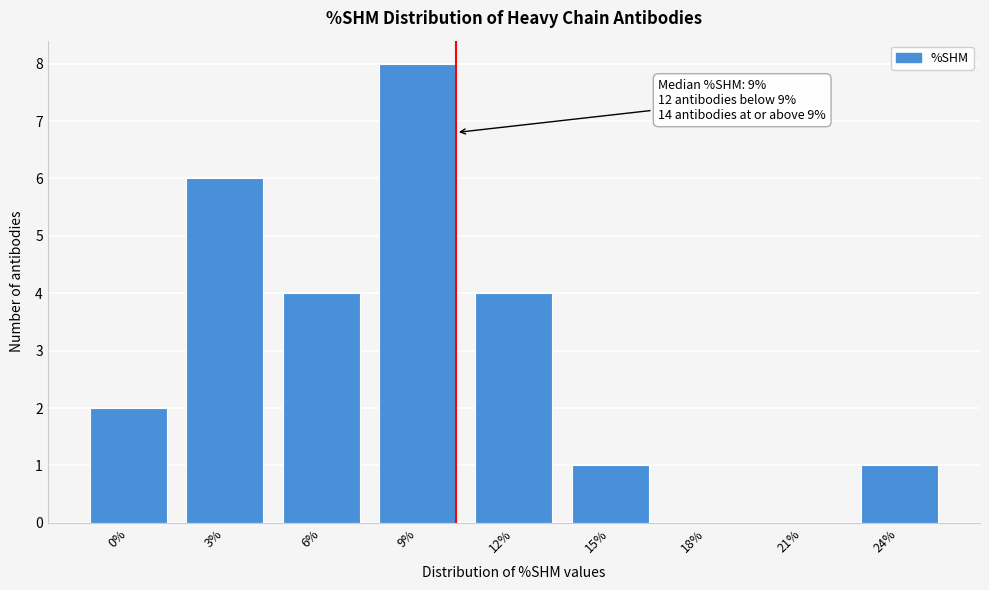

Reading left to right, extract all data points from this chart.

0%=2	3%=6	6%=4	9%=8	12%=4	15%=1	18%=0	21%=0	24%=1